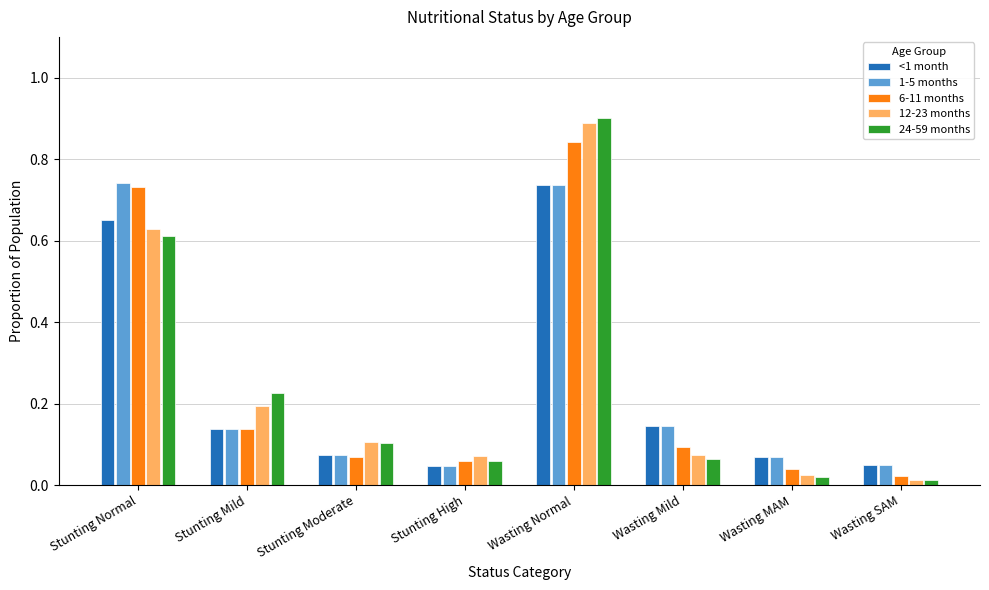

What is the sum of all 1-5 months values?

2.0